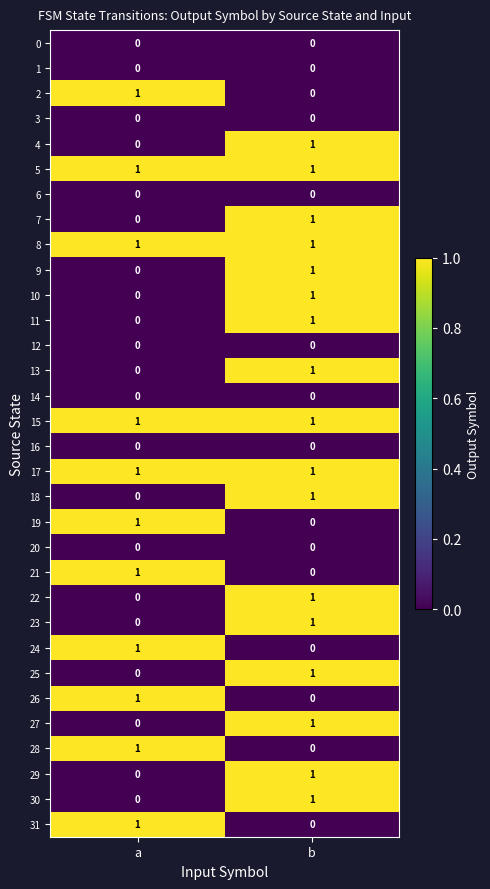

The value of 28 at b is 0. True or false?

True